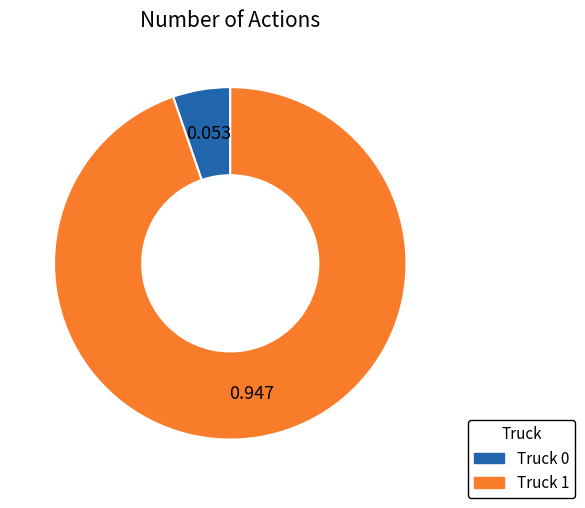

Approximately how many times larger is the value at Truck 0 compared to Truck 1?

0.1